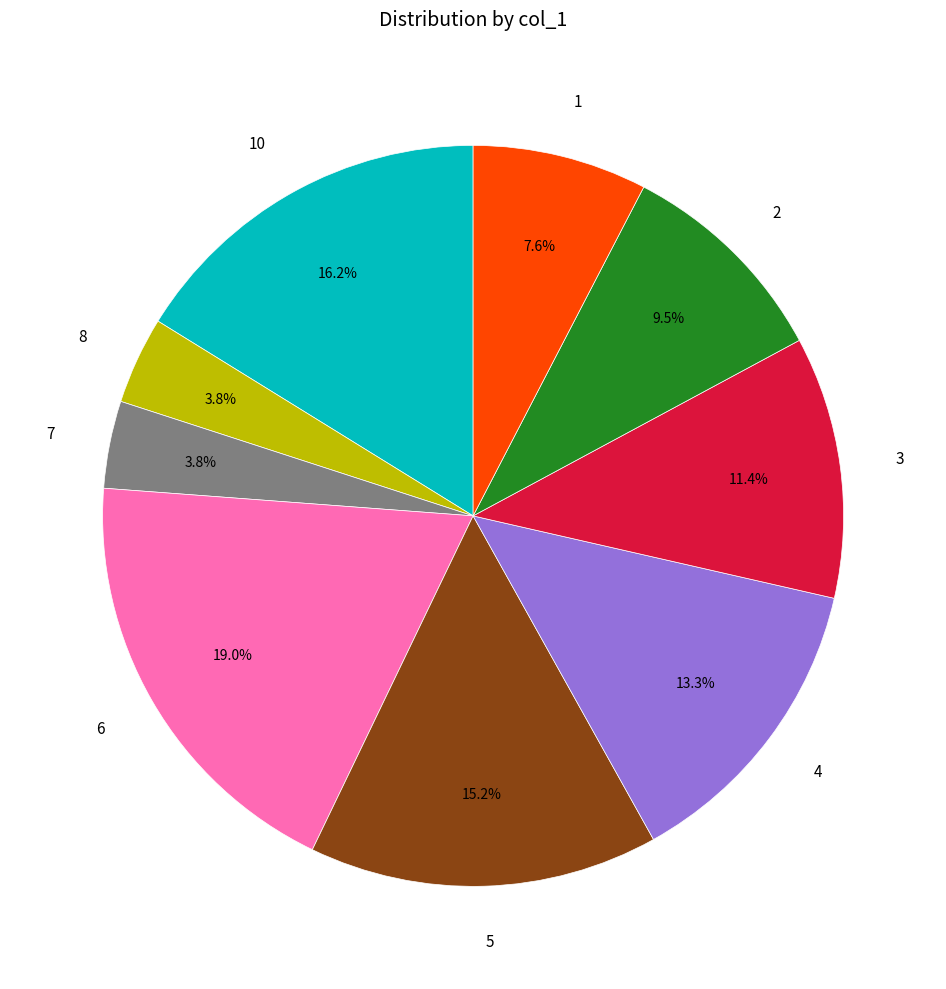

To the nearest percent, what portion does 8 represent?

4%